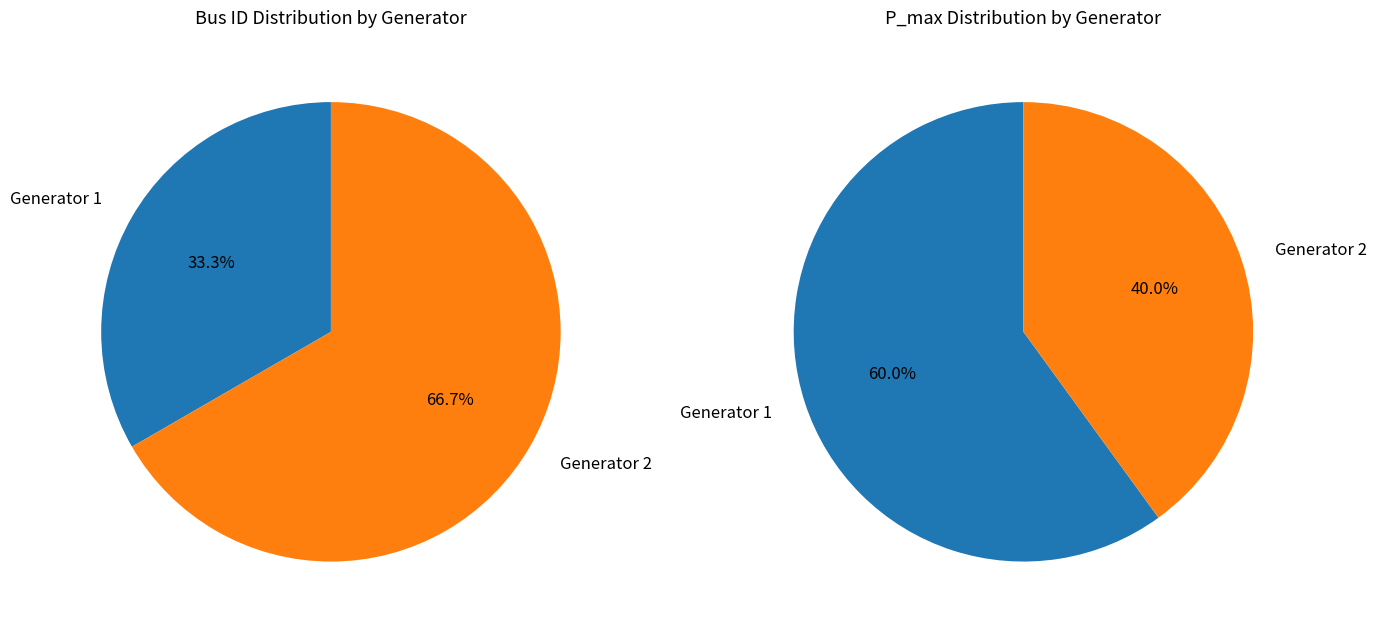

To the nearest percent, what portion does Generator 2 represent?

67%